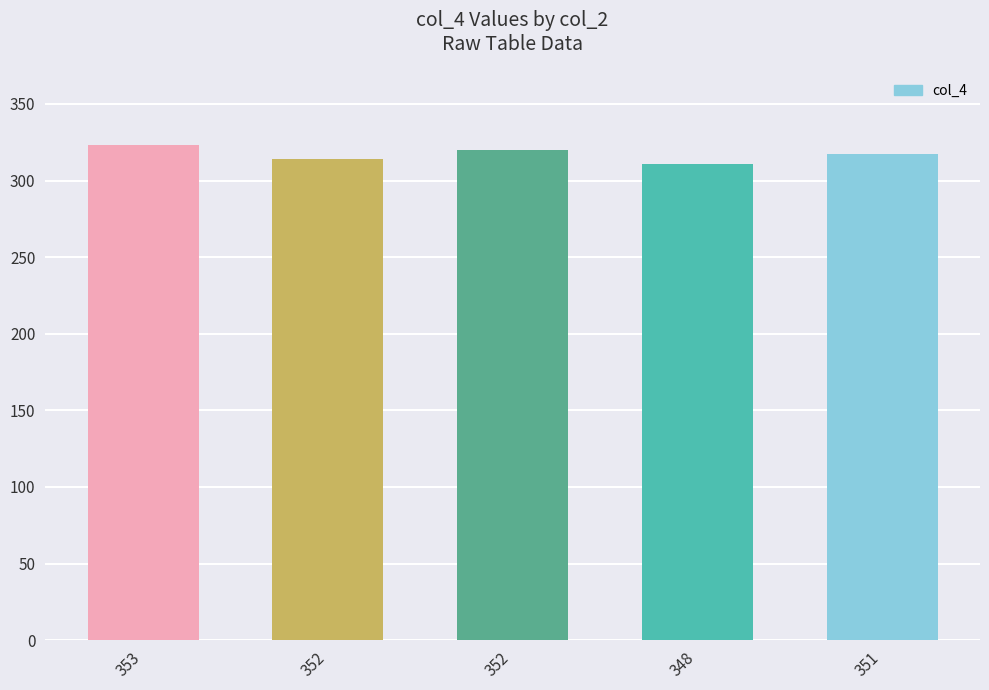

How many values are below 317?

2